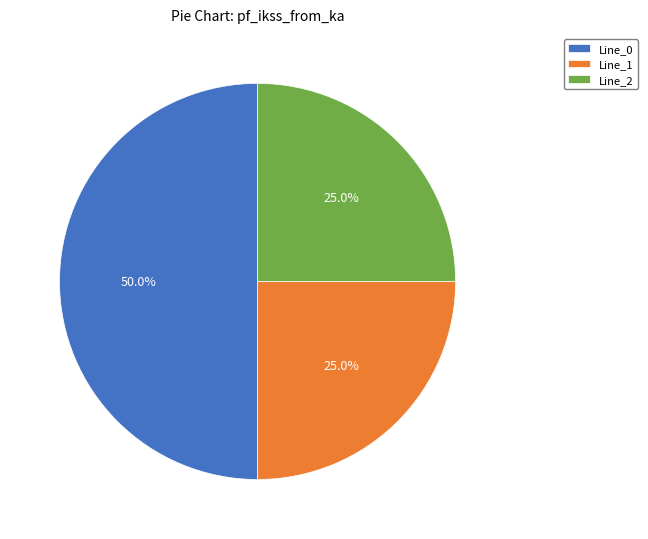

Which slice is the largest?

Line_0